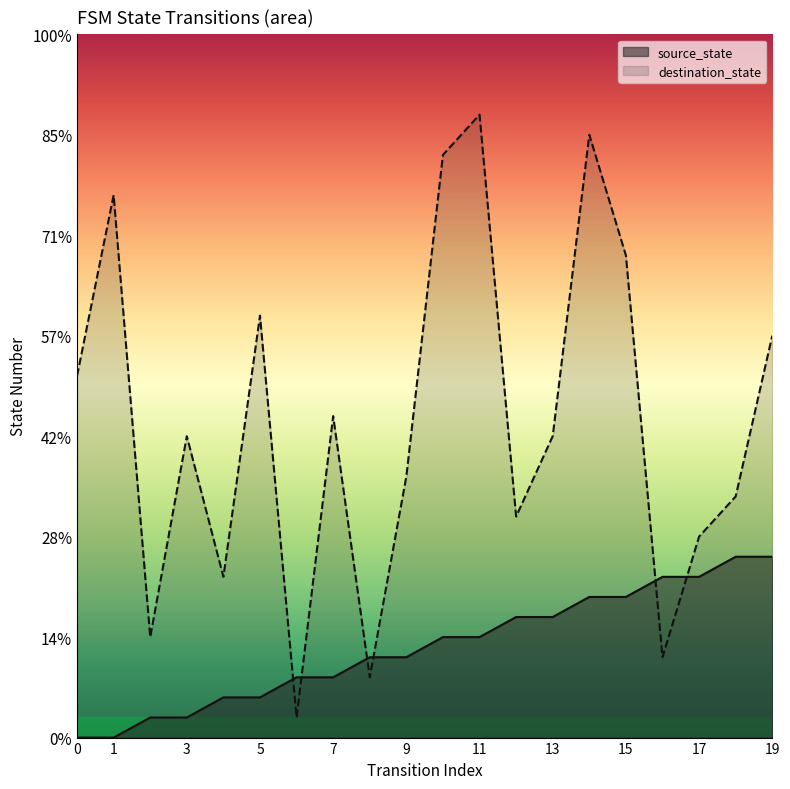

How many categories are shown in the chart?

20